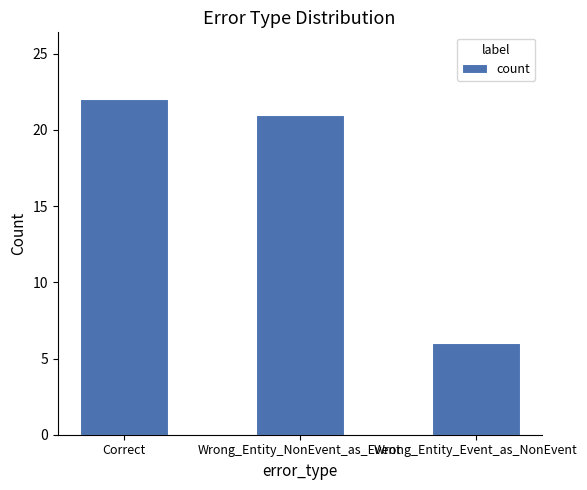

Reading left to right, extract all data points from this chart.

Correct=22	Wrong_Entity_NonEvent_as_Event=21	Wrong_Entity_Event_as_NonEvent=6